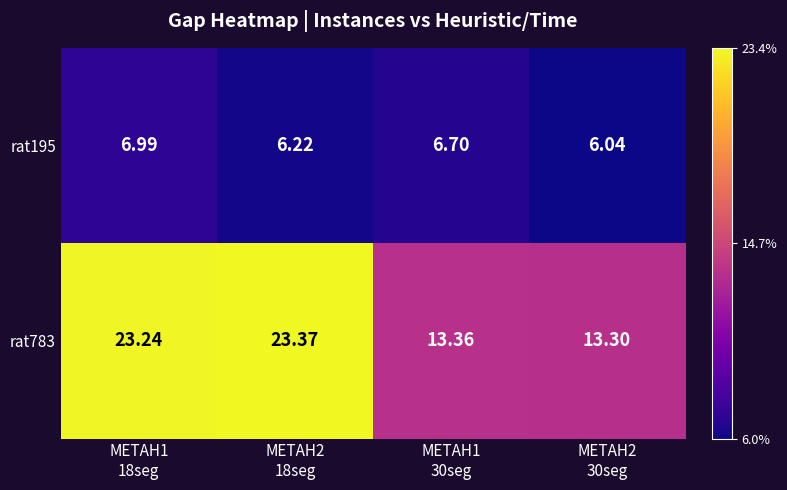

List the series in order of their peak value, highest first.

rat783, rat195